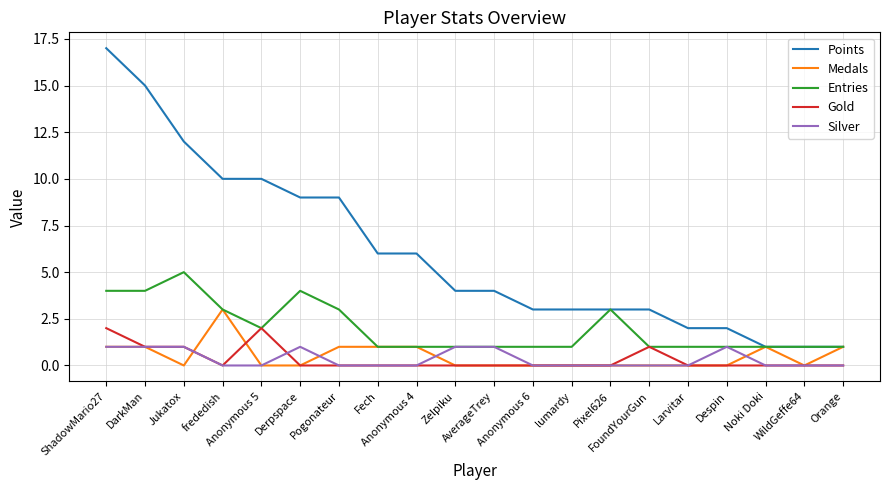

What is the spread (max minus min) of values at Jukatox?

12